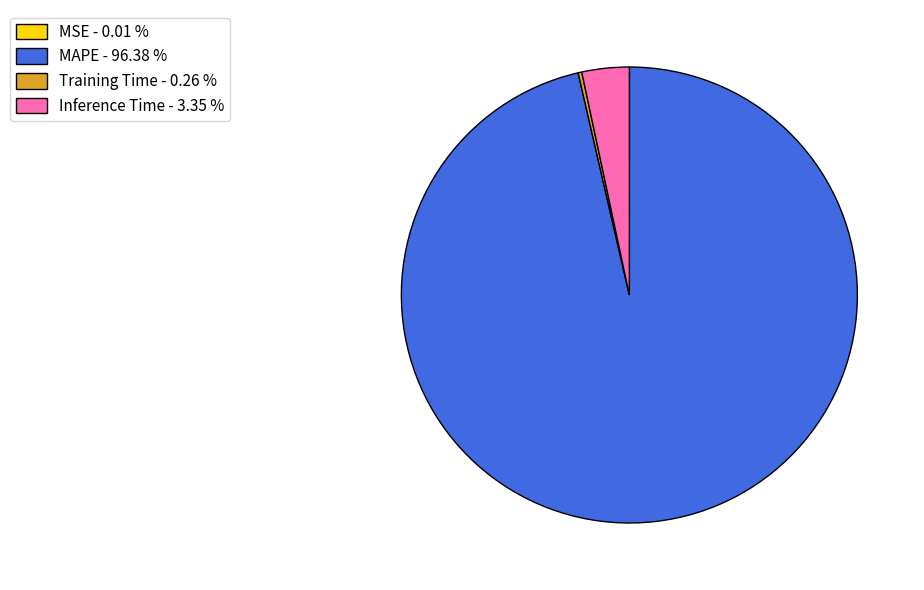

Is there any slice that represents more than half of the pie?

Yes